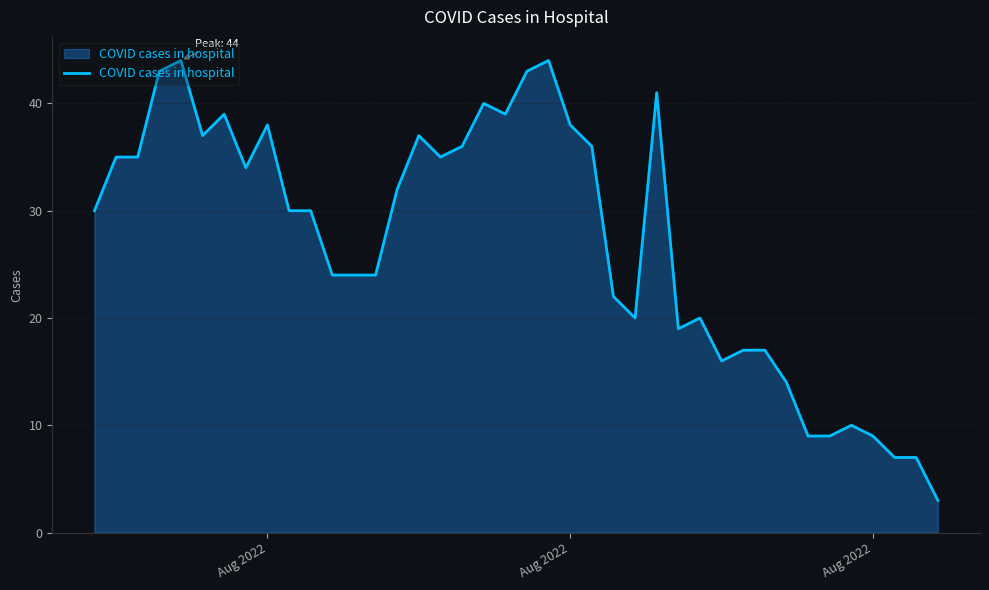

What is the smallest value displayed?

3